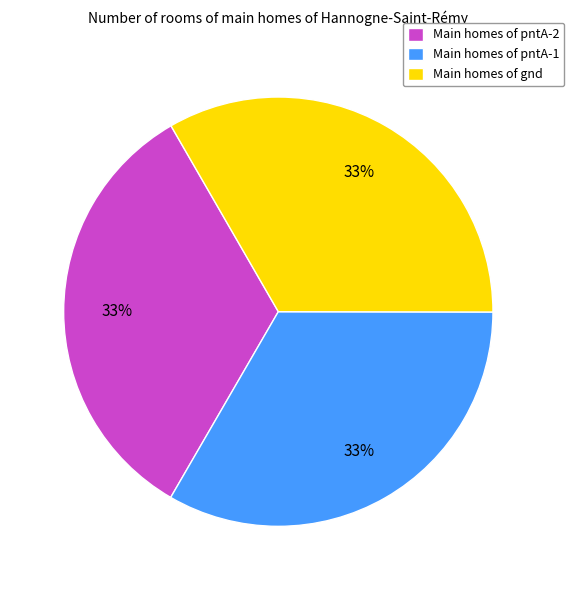

To the nearest percent, what portion does Main homes of pntA-2 represent?

33%